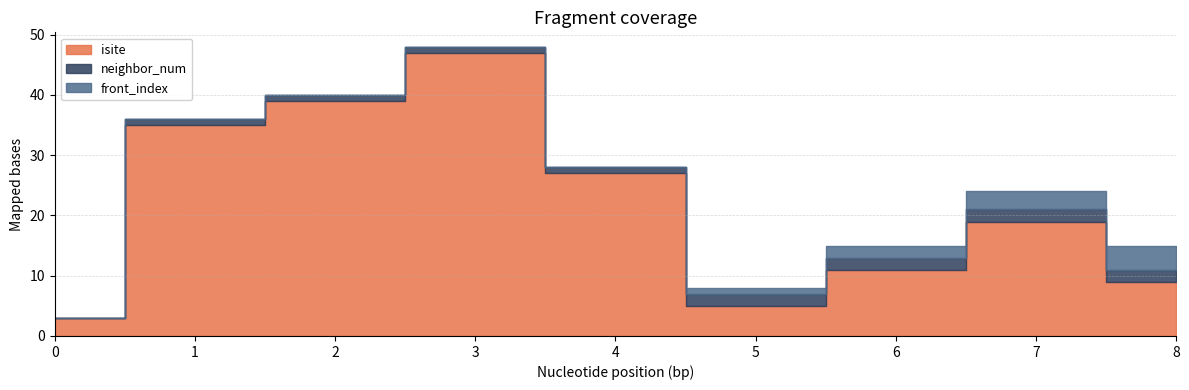

How many values in front_index are above zero?

4